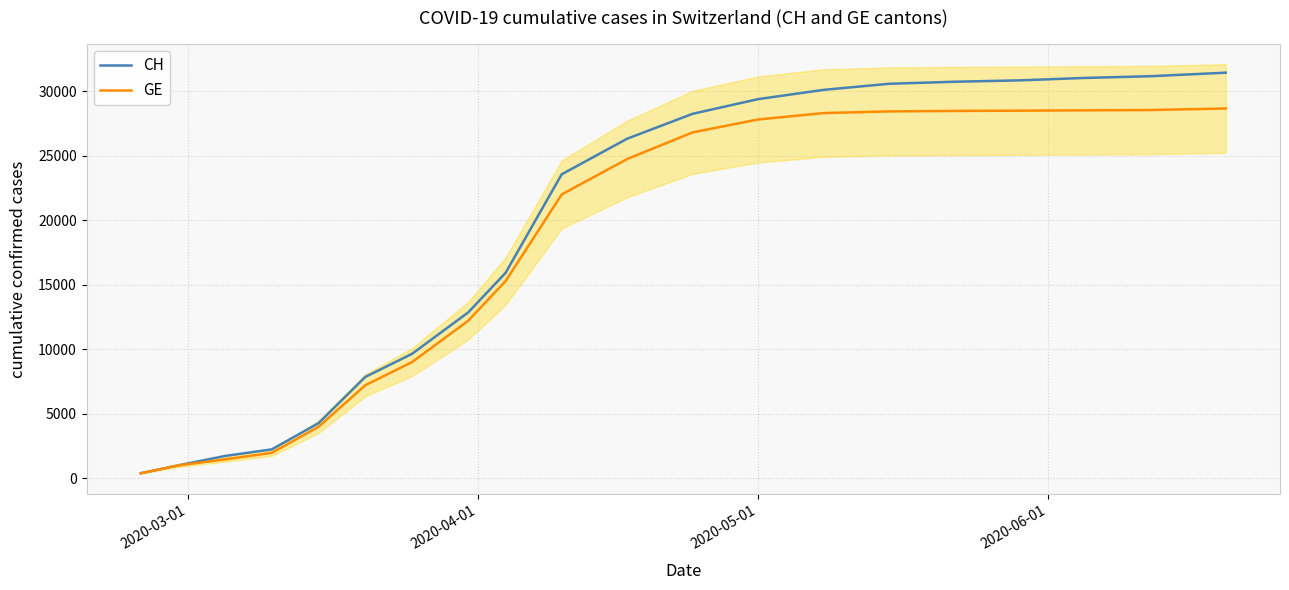

True or false: CH and GE intersect in this chart.

False